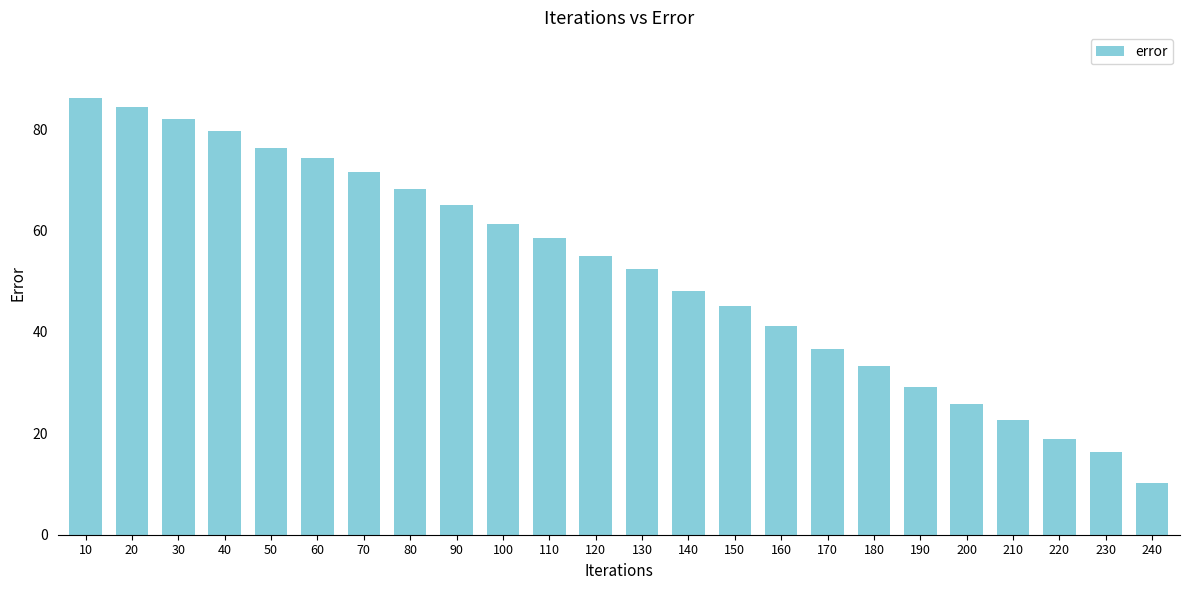

What is the difference between the maximum and minimum values?

76.0